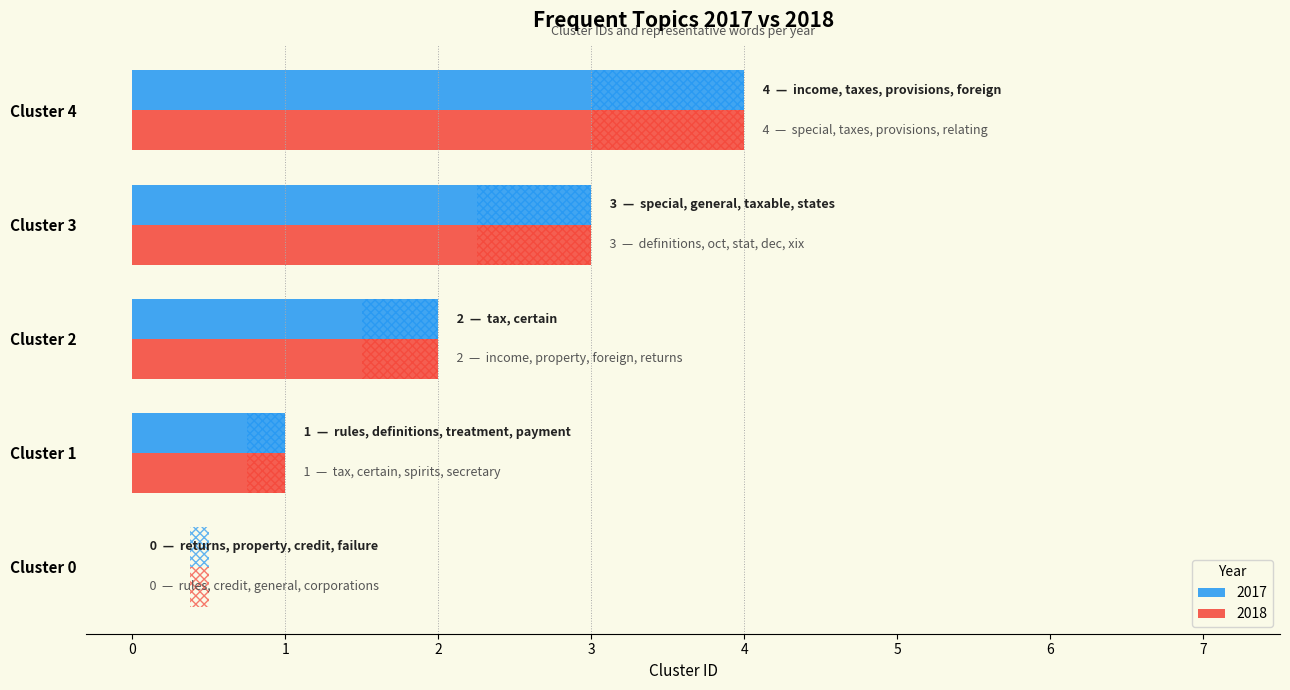

The 2018 series shows 3 at Cluster 3. True or false?

True